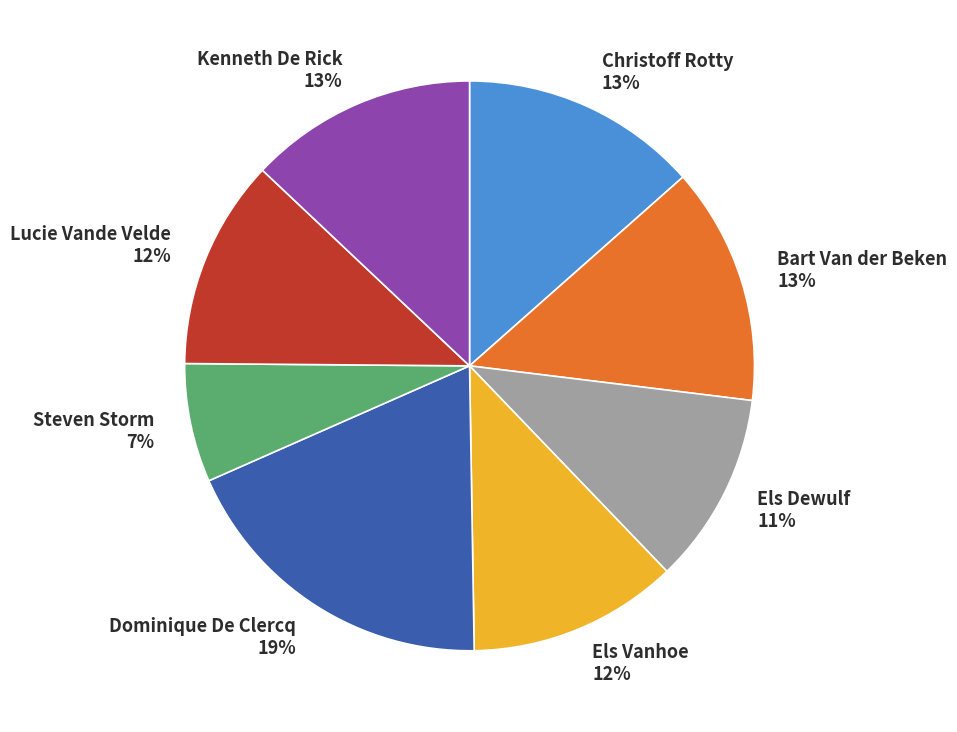

Does Bart Van der Beken account for over 50% of the chart?

No